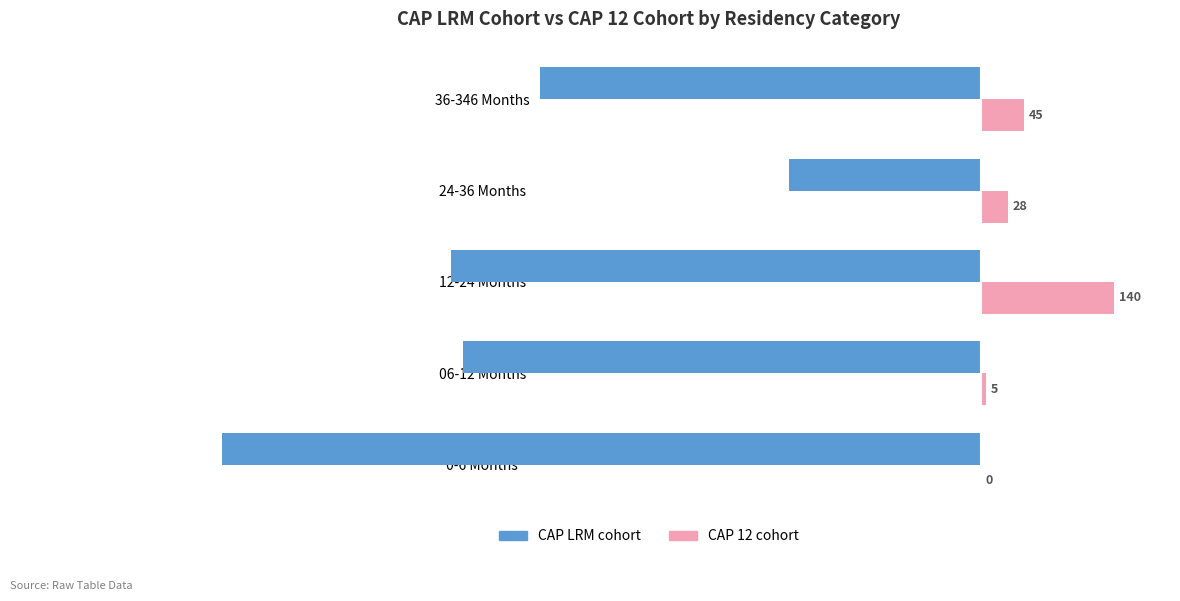

Which series has the largest total across all categories?

CAP 12 cohort